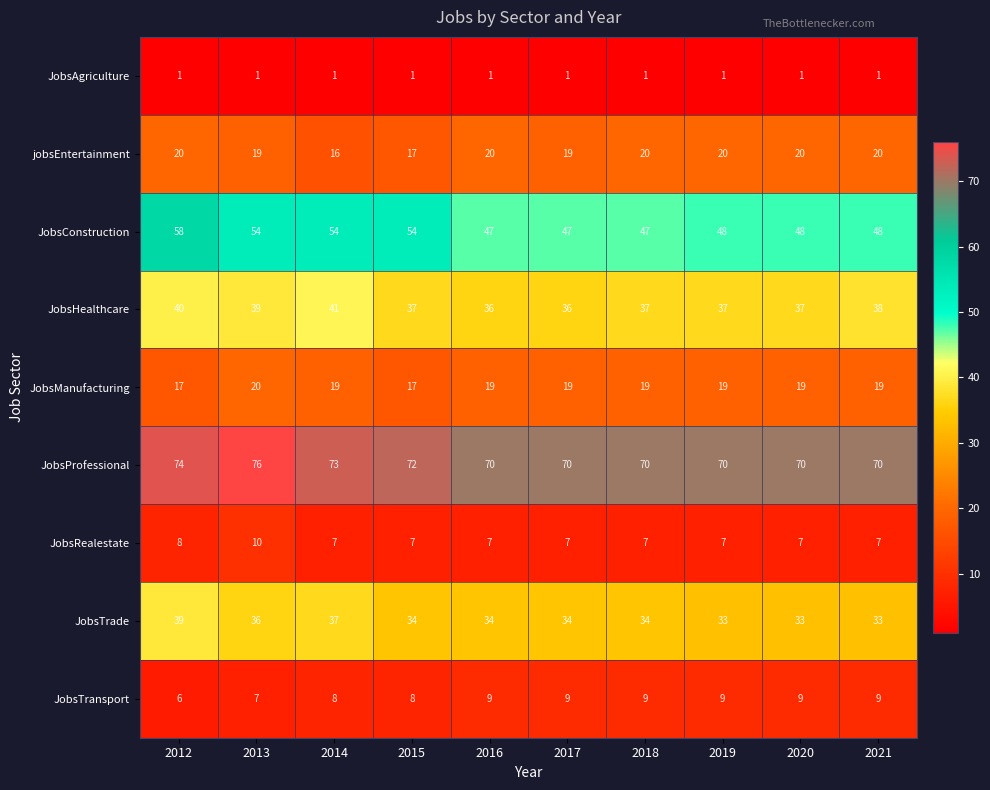

What is the spread (max minus min) of values at 2021?

69